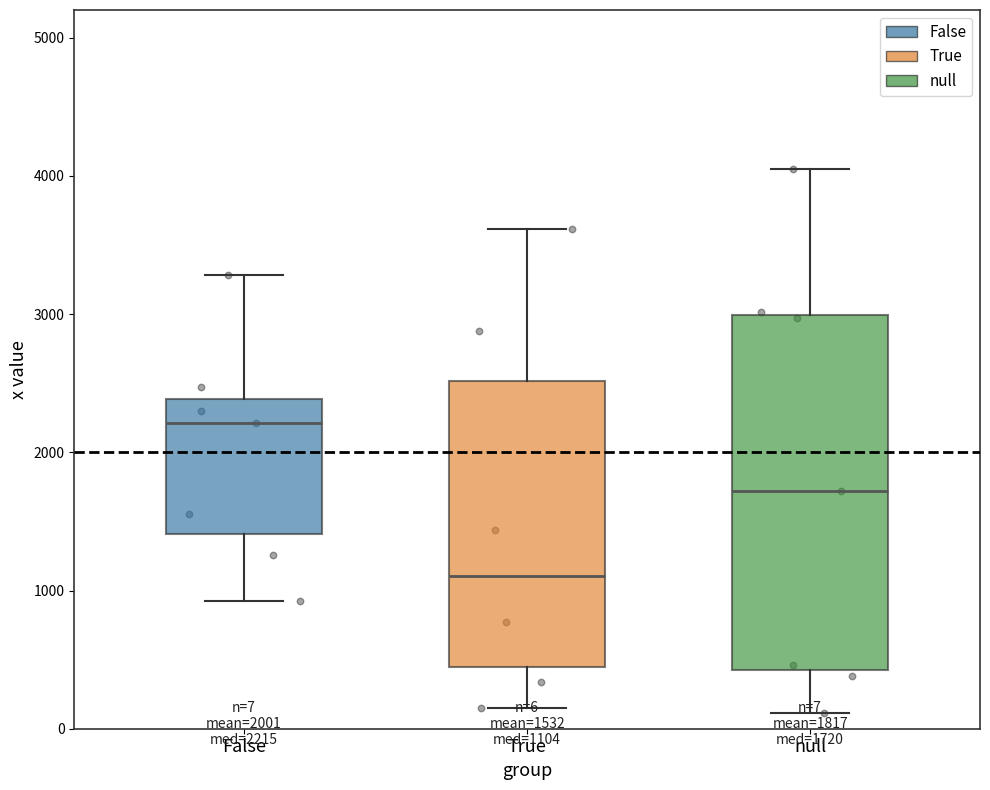

Comparing the boxes themselves (not the whiskers), which one is the tallest?

null